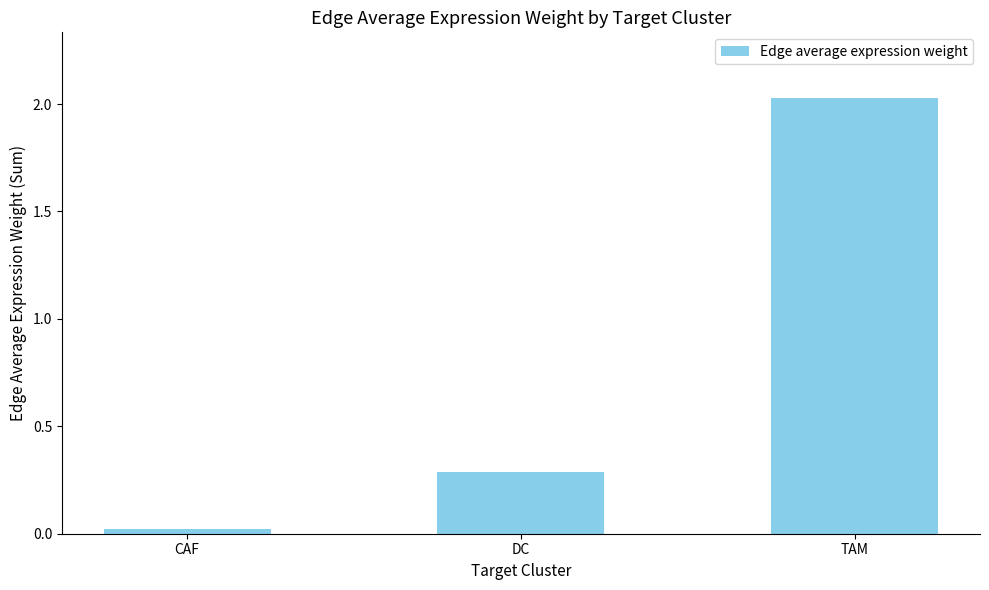

Are the bars grouped side by side (vs. stacked)?

No